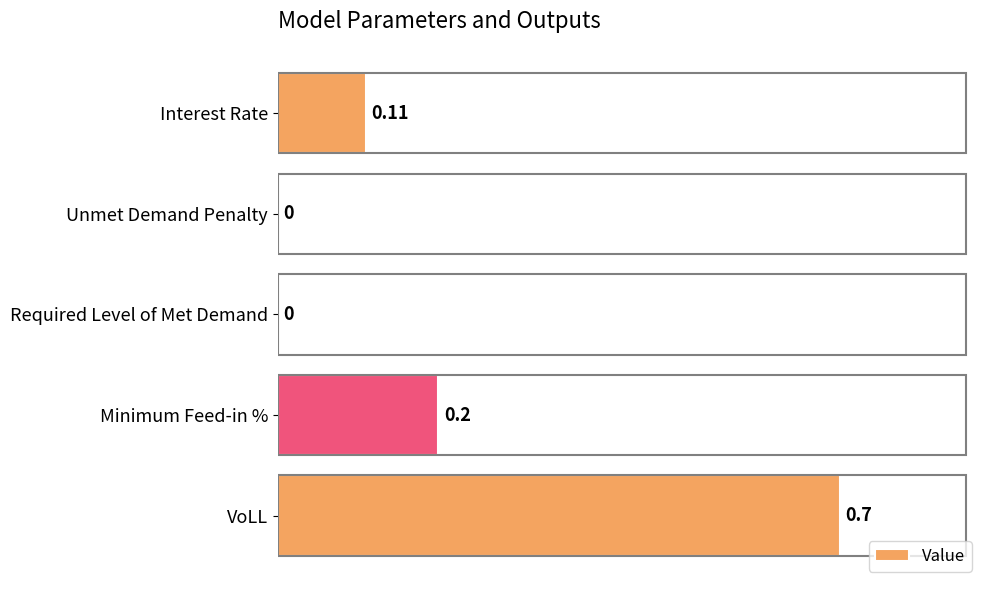

Which category has the highest value across all series?

VoLL